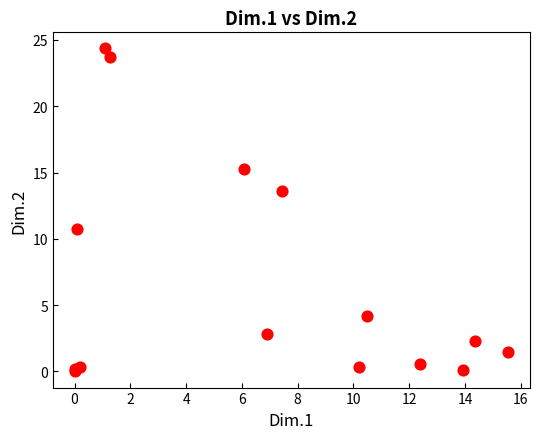

What Y value in the scatter plot is closest to 12?

10.7